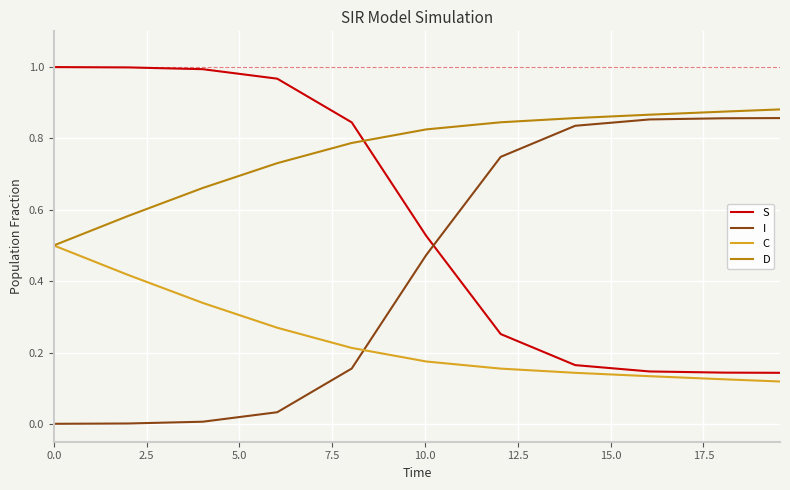

Which series ends up on top after the final intersection of I and C?

I